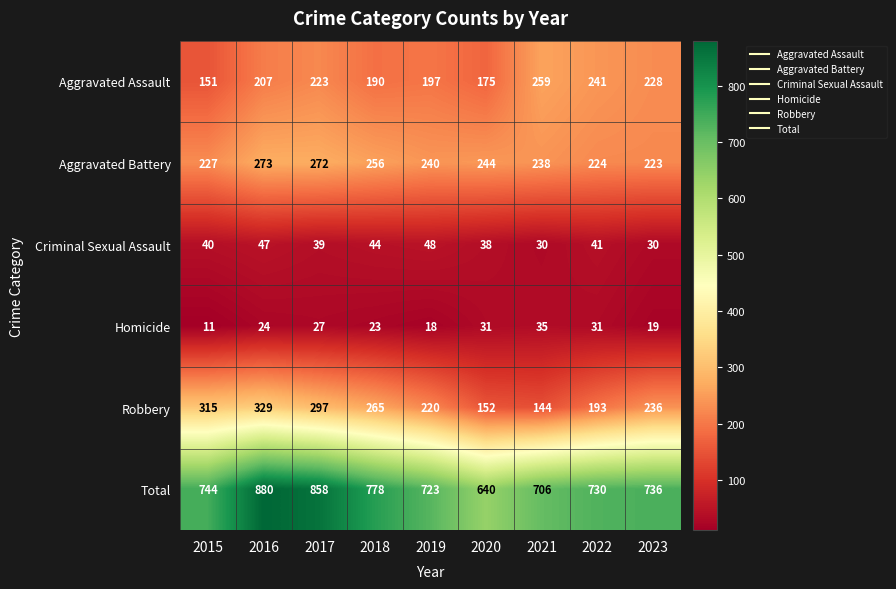

Rank the series at 2021 from highest to lowest value.

Total, Aggravated Assault, Aggravated Battery, Robbery, Homicide, Criminal Sexual Assault